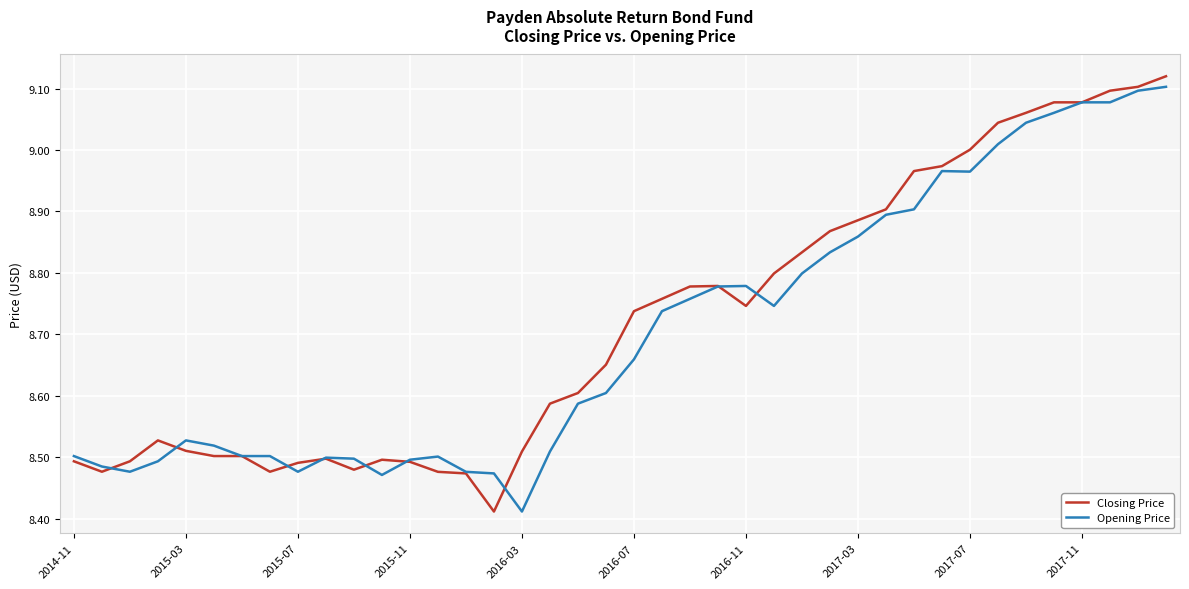

Does the chart display data point markers on the line(s)?

No